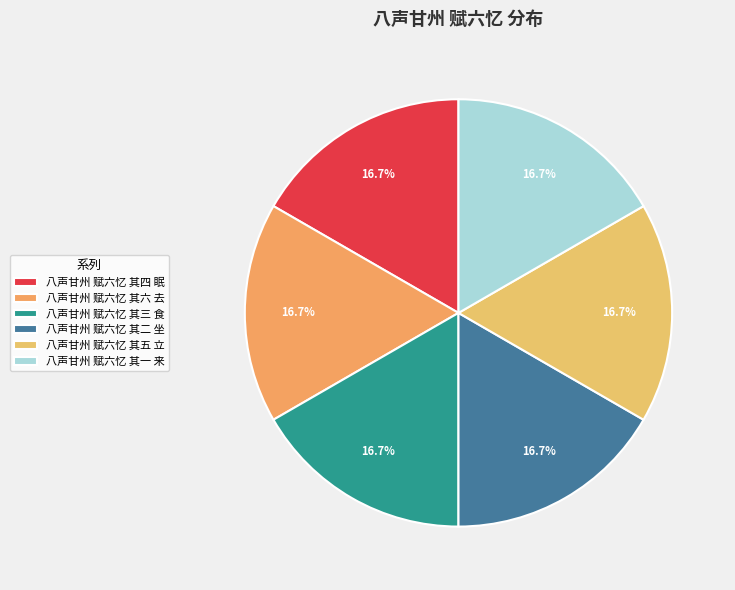

To the nearest percent, what is the combined percentage of 八声甘州 赋六忆 其五 立 and 八声甘州 赋六忆 其六 去?

33%